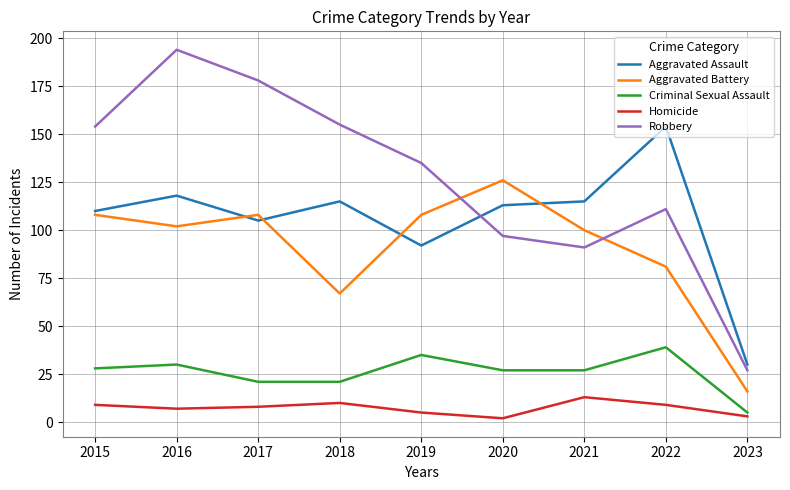

What is the difference between the highest and lowest values at 2022?

145